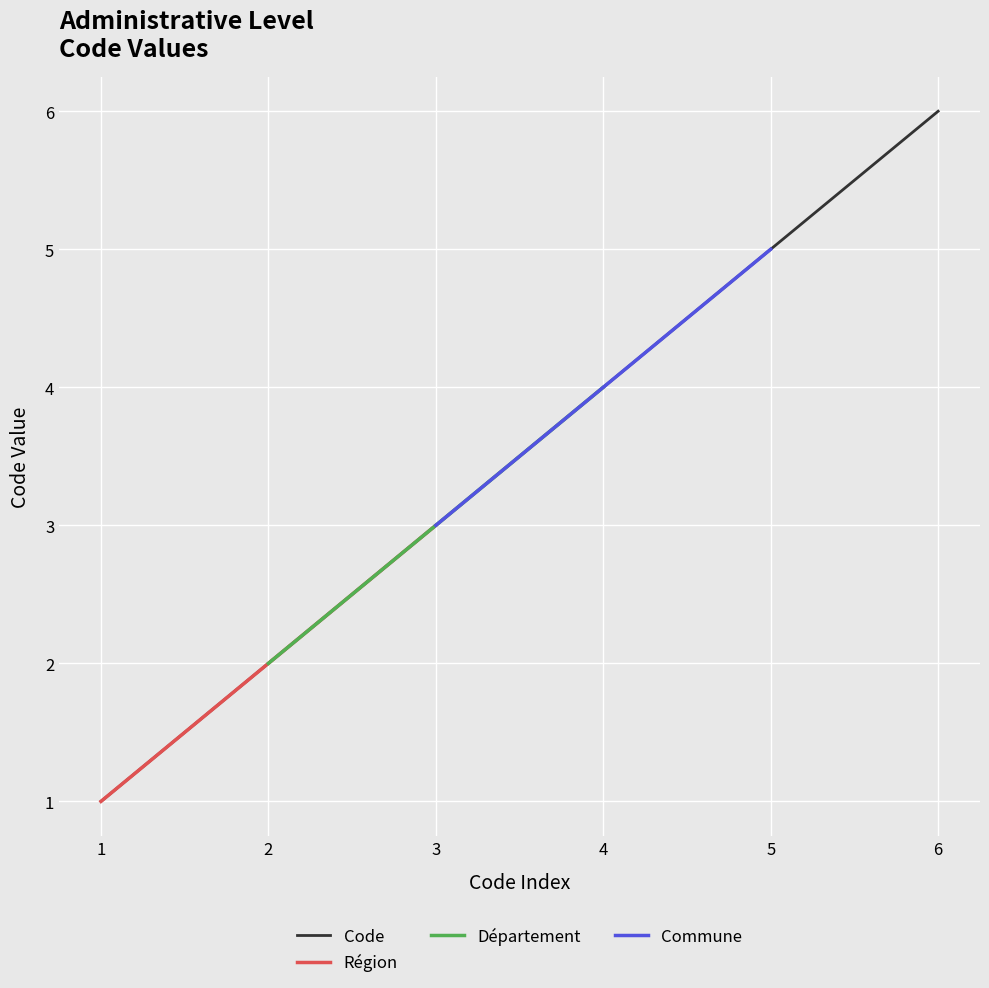

True or false: Code has a value of 3 at 6.

False